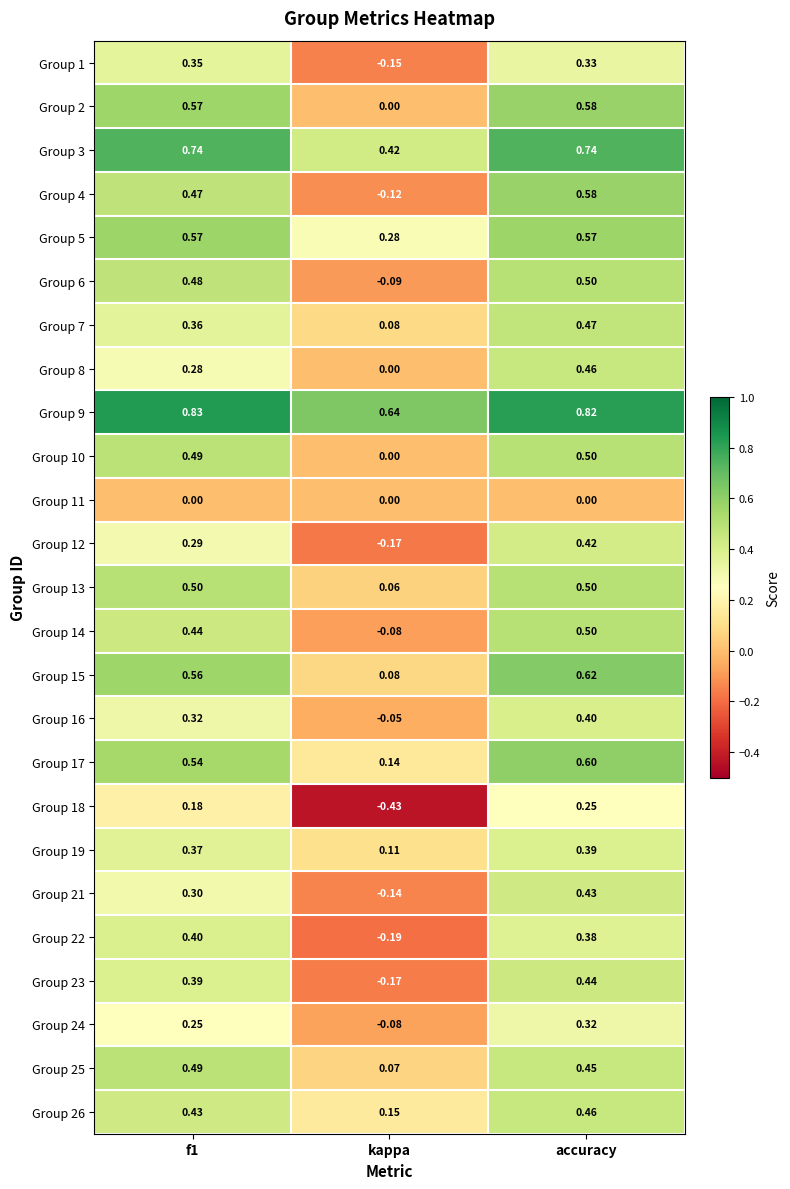

At which label is Group 12 closest to 0?

kappa